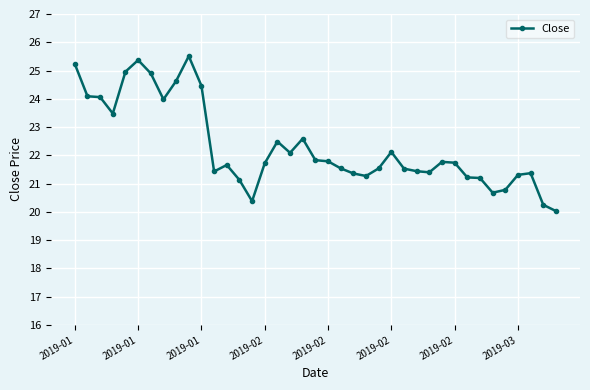

What is the smallest value displayed?

20.0